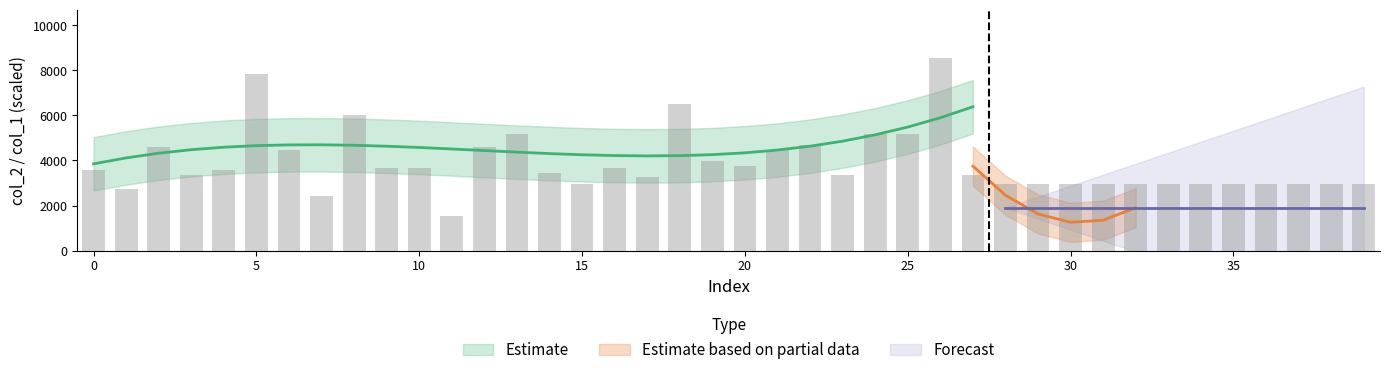

What is the sum of the values at 36 and 15?

5905.6